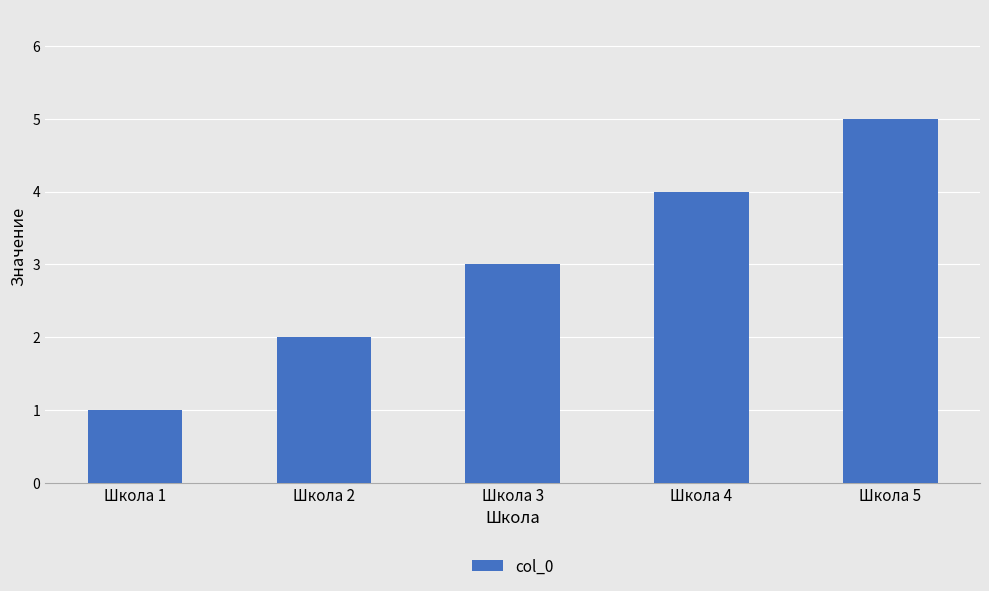

The value at Школа 1 is 0. True or false?

False